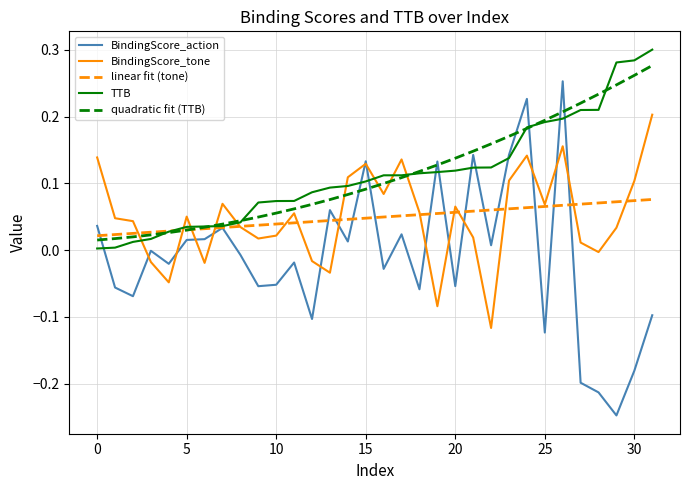

Which series has the widest spread of values?

BindingScore_action